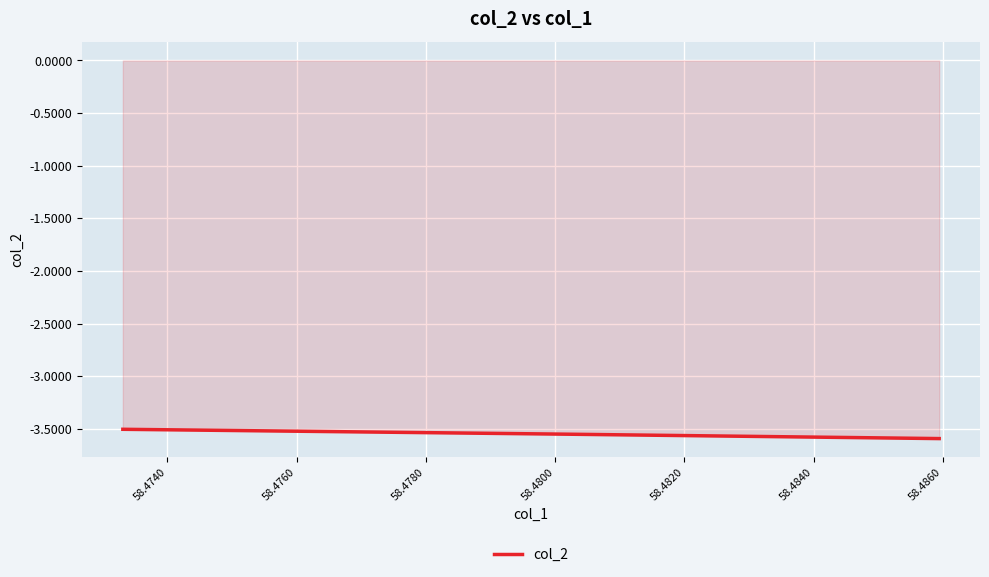

What is the average value?

-3.5